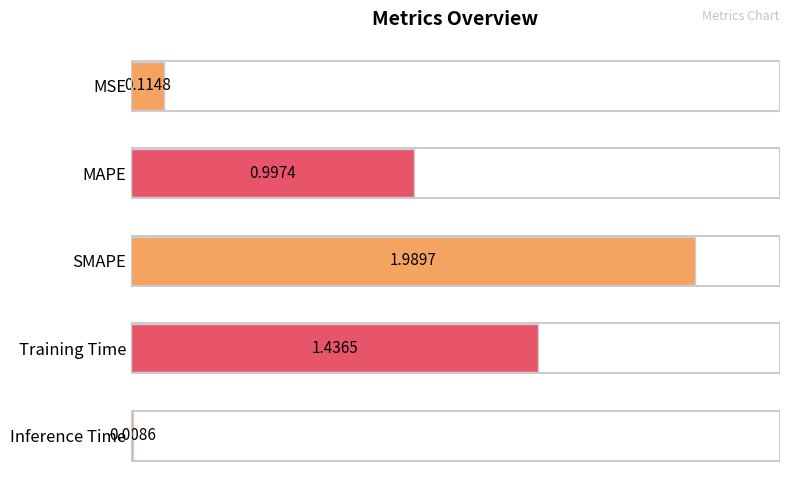

Rank the categories by value from lowest to highest.

Inference Time, MSE, MAPE, Training Time, SMAPE